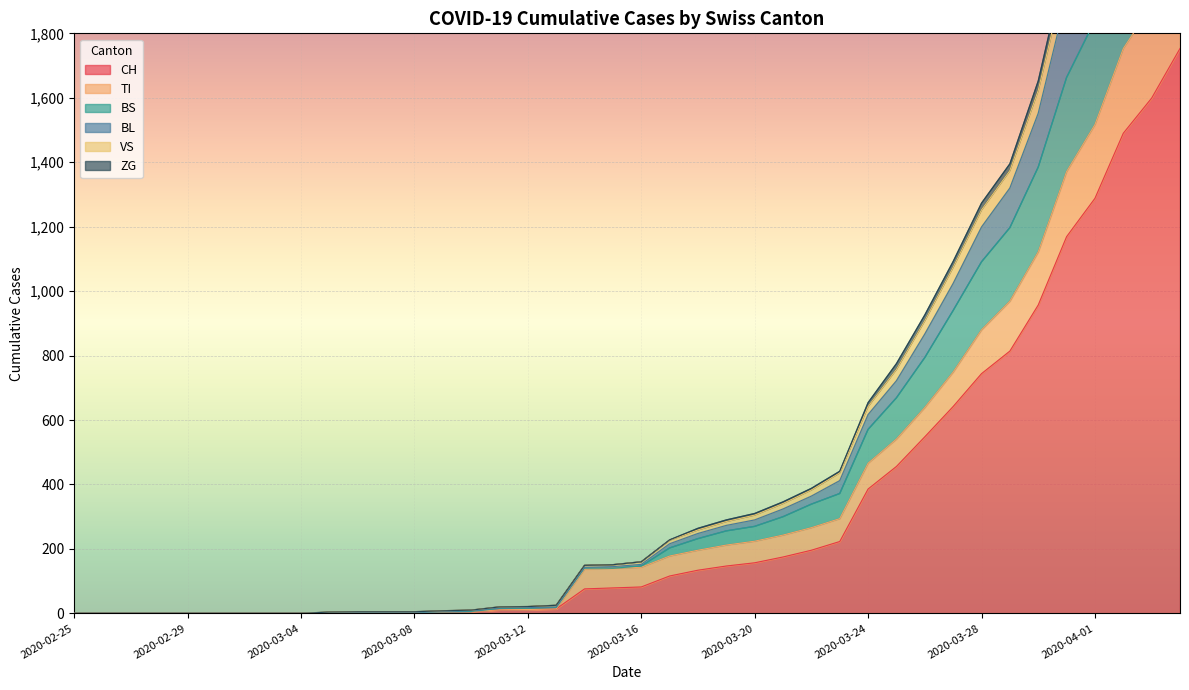

What is the highest value of the CH series?

1753